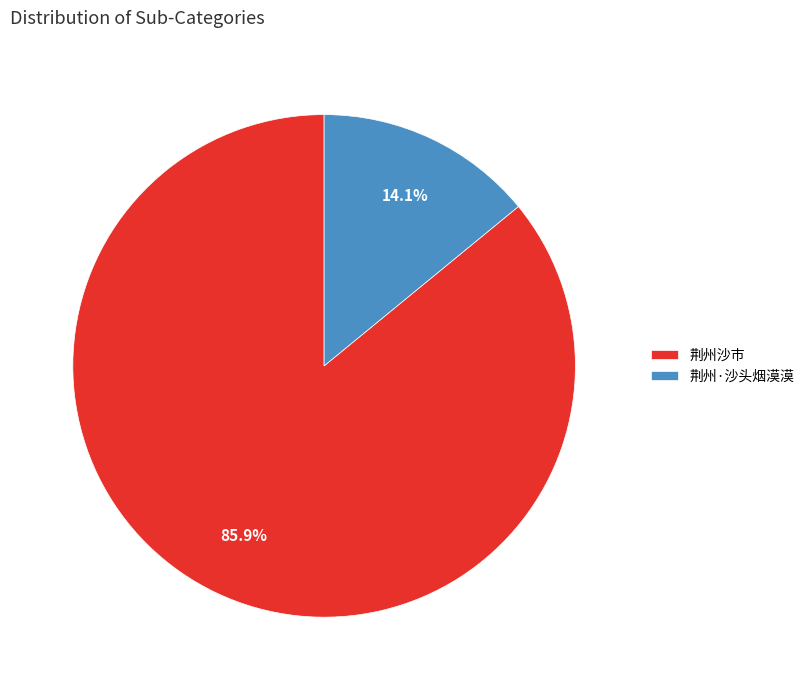

Is it true that 荆州·沙头烟漠漠 is 14% of the pie?

True